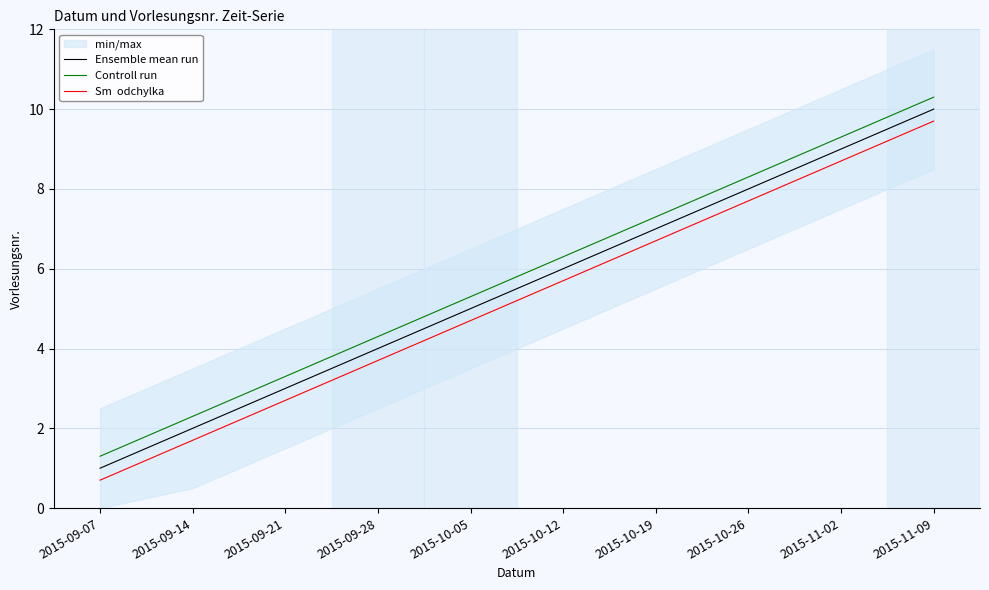

Rank the series by their maximum value, from highest to lowest.

Controll run, Ensemble mean run, Sm  odchylka